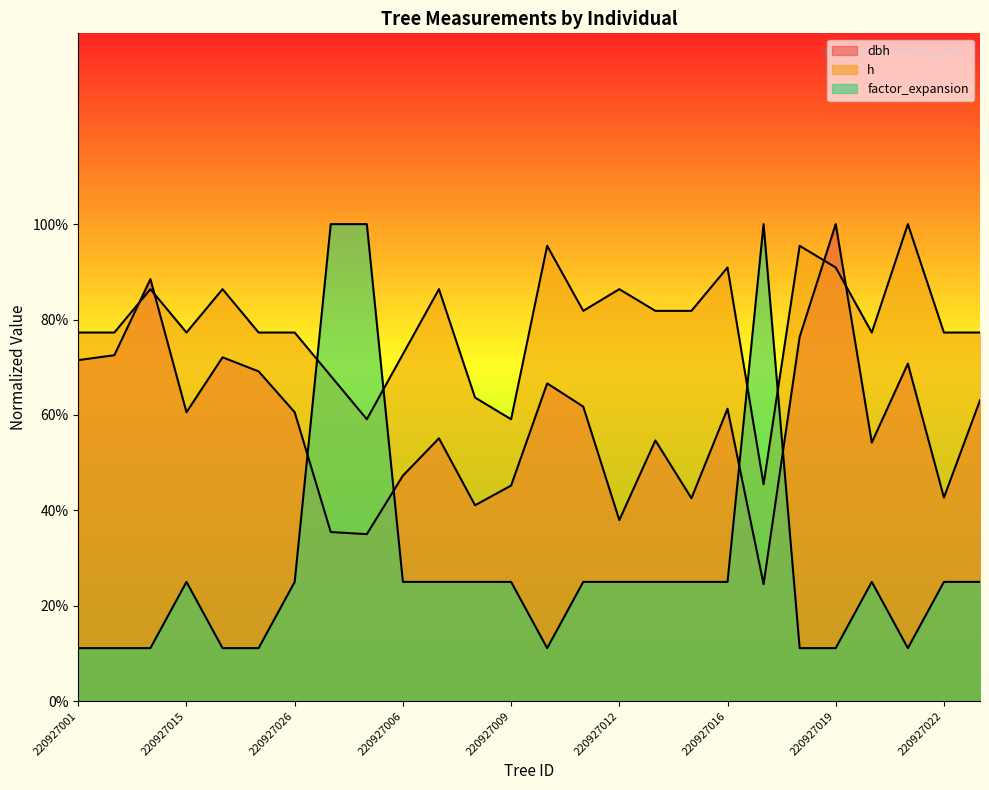

What is the label of the 26th point from the left?

220927025